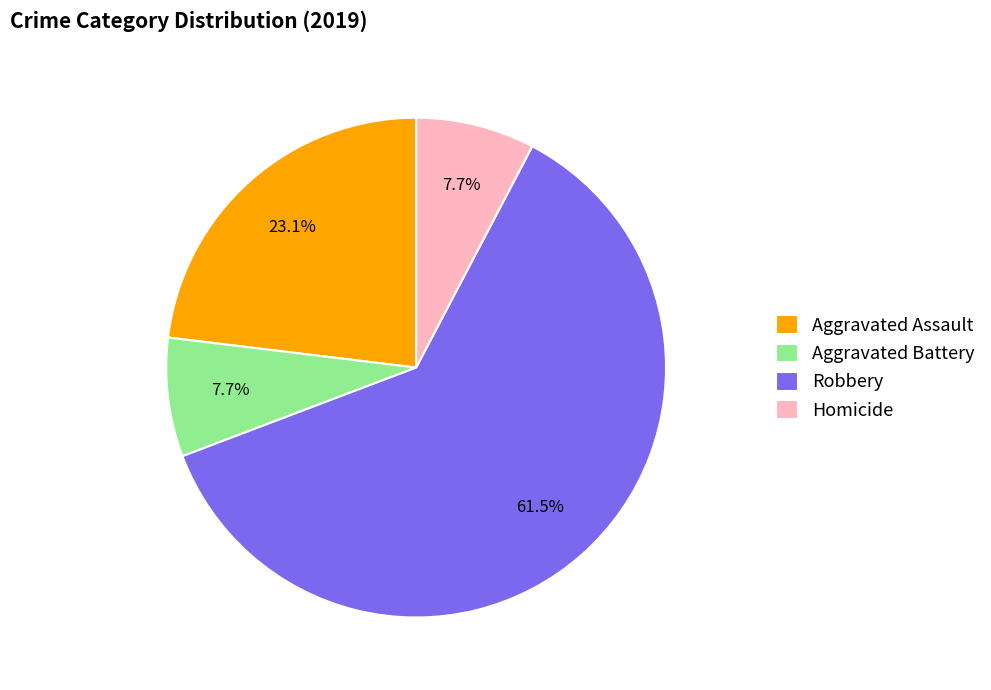

Which has a higher value, Robbery or Aggravated Assault?

Robbery